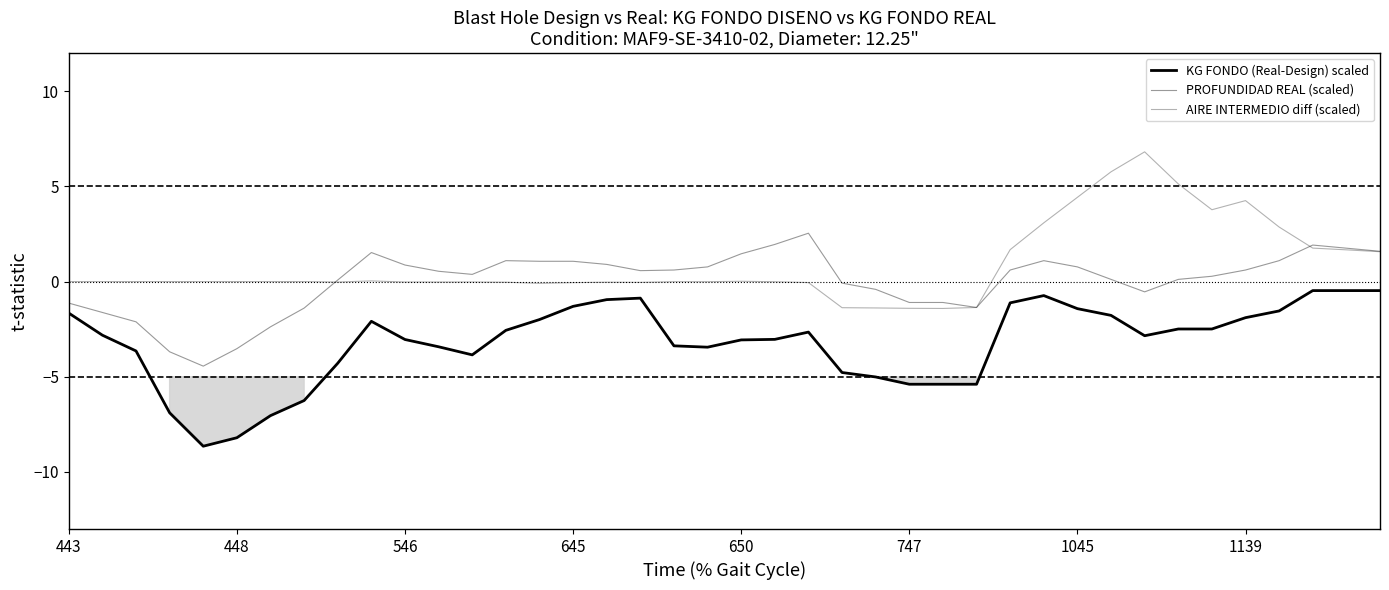

Which series has the widest spread of values?

AIRE INTERMEDIO diff (scaled)